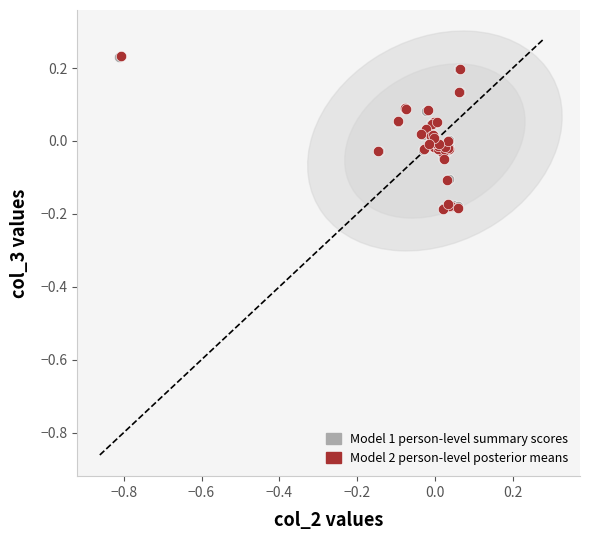

Which series has the widest spread of Y values?

Model 2 person-level posterior means